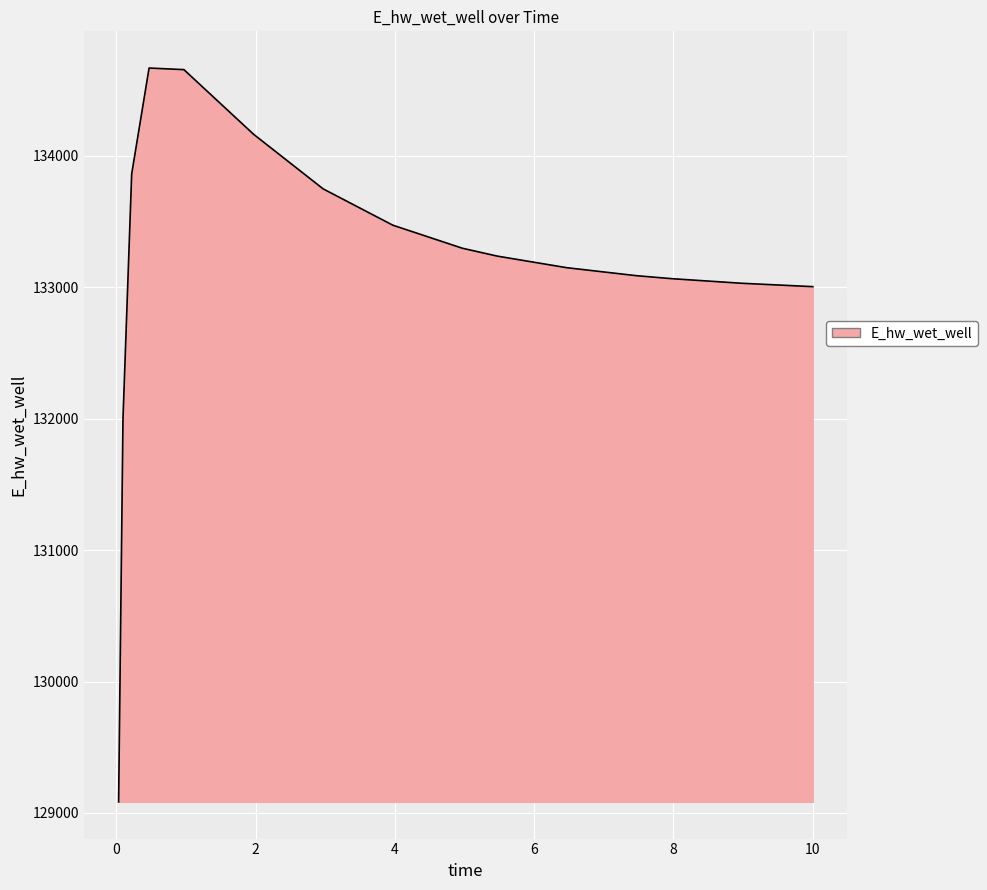

What is the difference between the maximum and minimum values?

5581.7